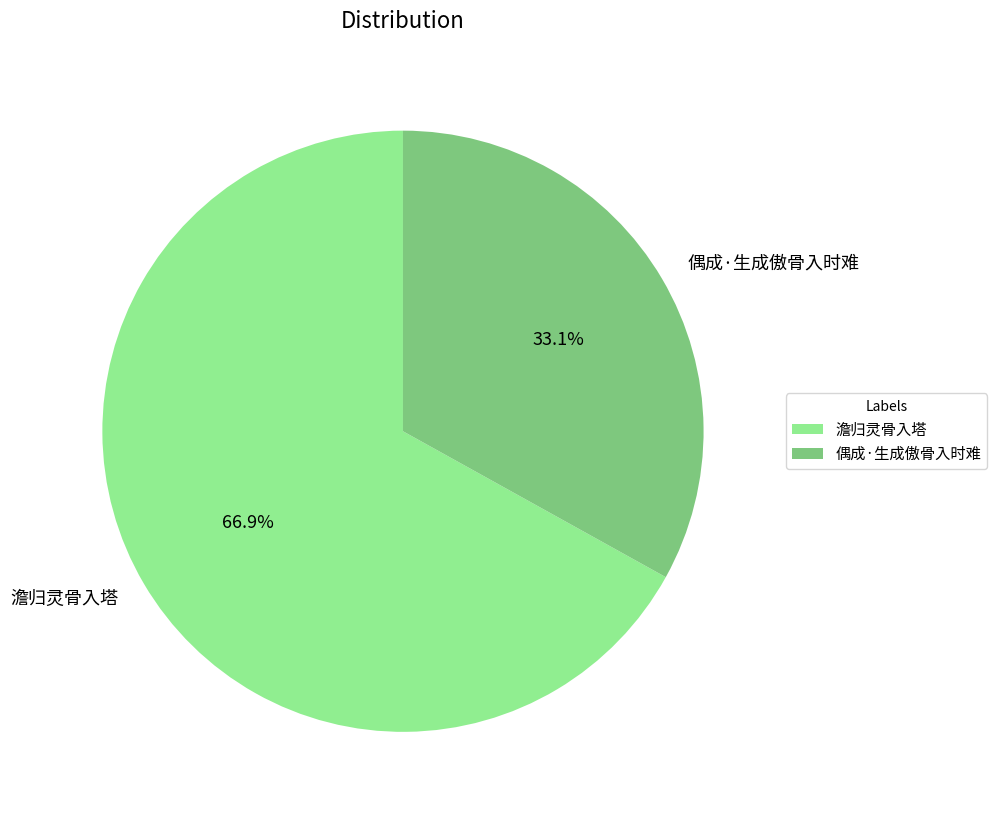

What is the smallest slice in the pie chart?

偶成·生成傲骨入时难